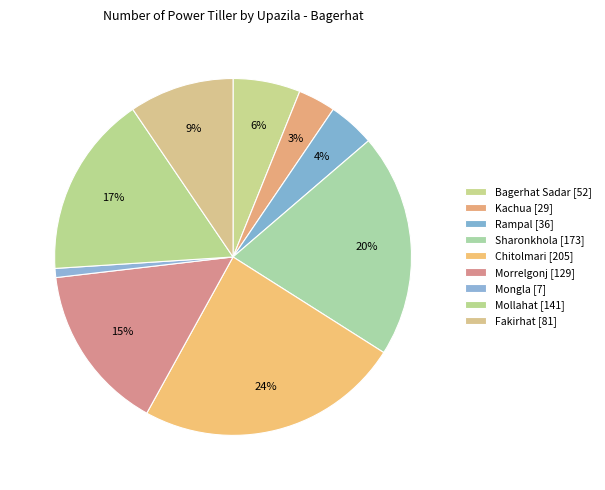

Count the number of slices in the pie.

9